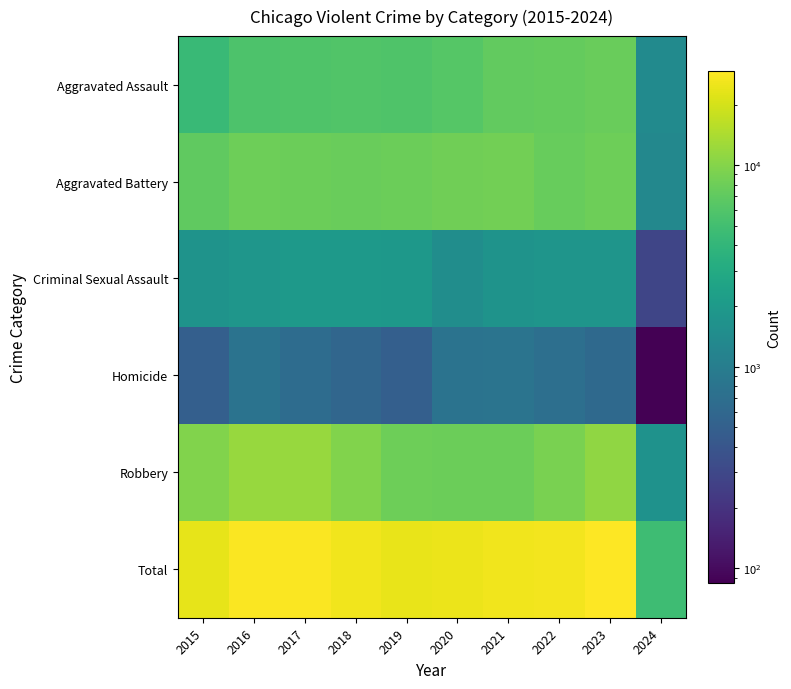

Reading right to left, list all the values displayed in this chart.

Aggravated Assault: 2024=1379	2023=7707	2022=7280	2021=7242	2020=6264	2019=5841	2018=6001	2017=5793	2016=5712	2015=4480
Aggravated Battery: 2024=1312	2023=8078	2022=7488	2021=8347	2020=8319	2019=7858	2018=7735	2017=7845	2016=8086	2015=7019
Criminal Sexual Assault: 2024=287	2023=1792	2022=1787	2021=1720	2020=1480	2019=1907	2018=2024	2017=1968	2016=1845	2015=1691
Homicide: 2024=85	2023=625	2022=723	2021=804	2020=787	2019=499	2018=588	2017=672	2016=786	2015=496
Robbery: 2024=1673	2023=11060	2022=8963	2021=7918	2020=7855	2019=7995	2018=9681	2017=11880	2016=11960	2015=9638
Total: 2024=4736	2023=29262	2022=26241	2021=26031	2020=24705	2019=24100	2018=26029	2017=28158	2016=28389	2015=23324